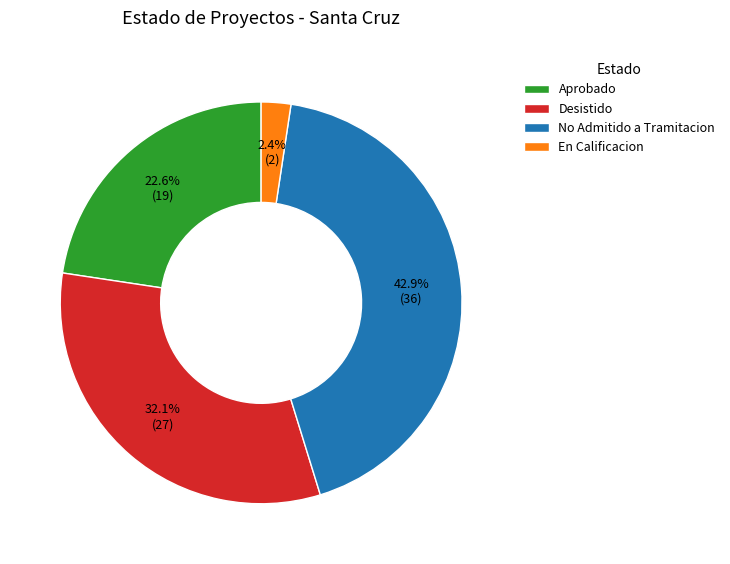

Which has a higher value, En Calificacion or No Admitido a Tramitacion?

No Admitido a Tramitacion